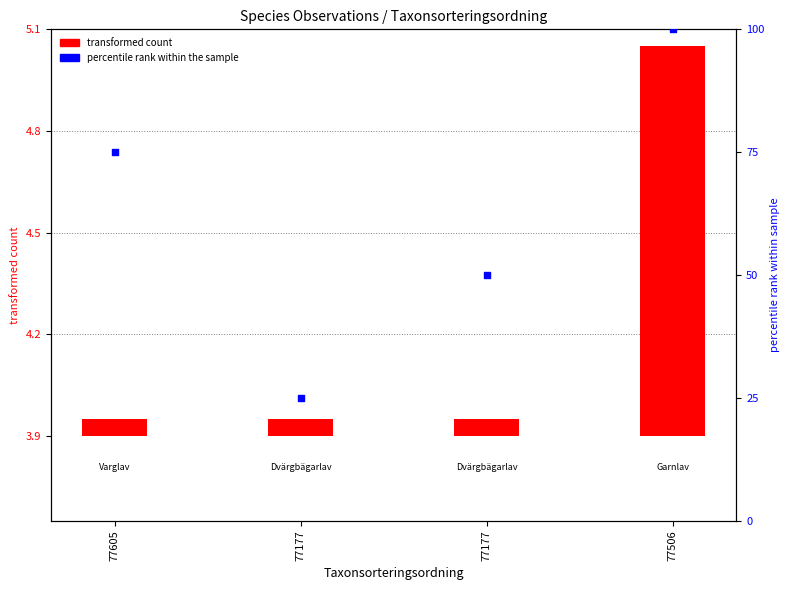

At which category is the sum across all series the highest?

77506